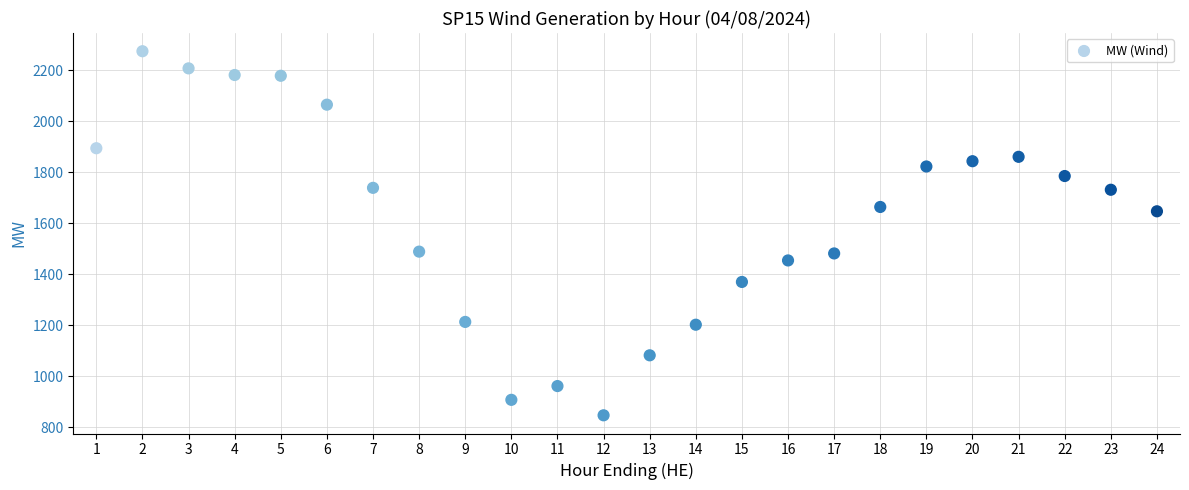

What is the range of X values (max minus min)?

23.0